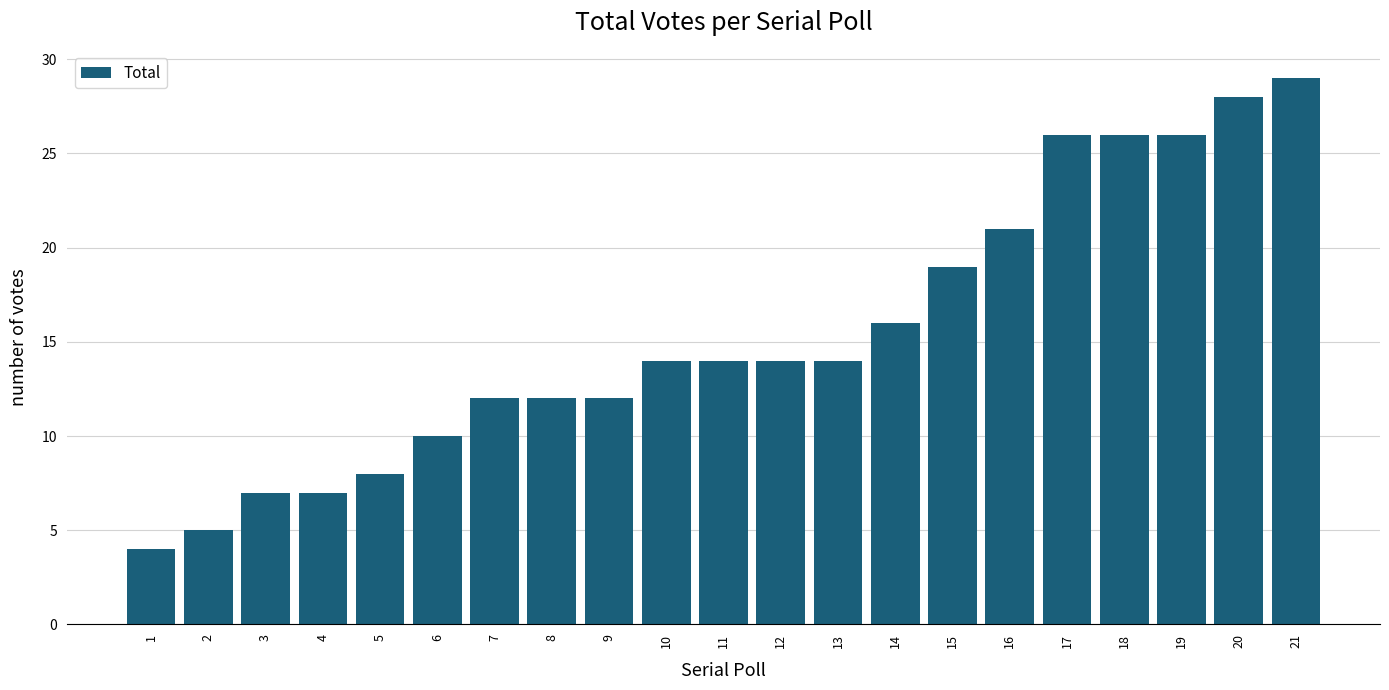

Which category has the highest value across all series?

21